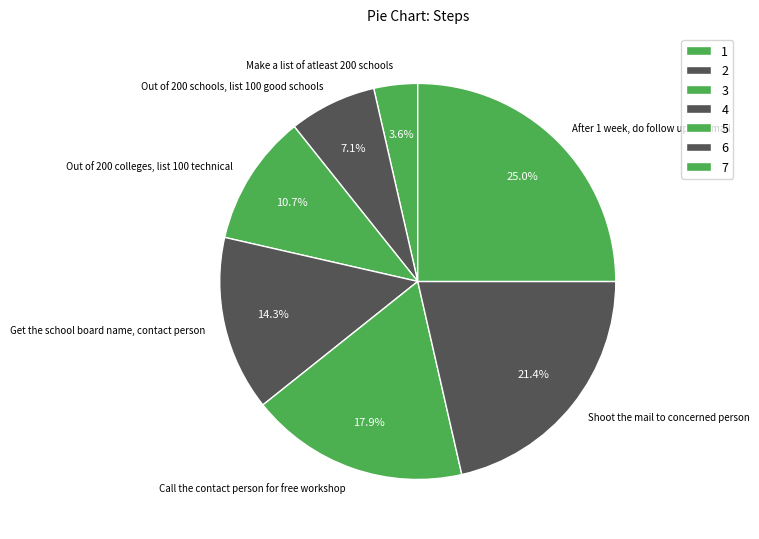

Between After 1 week, do follow up for email and Out of 200 colleges, list 100 technical, which is larger?

After 1 week, do follow up for email